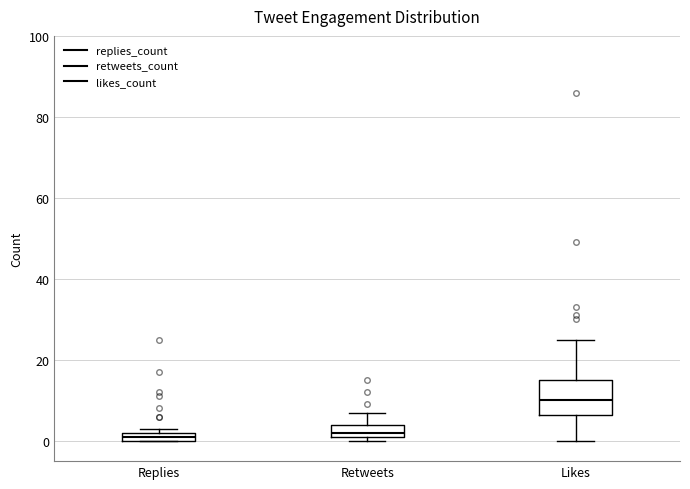

Comparing the boxes themselves (not the whiskers), which one is the tallest?

Likes